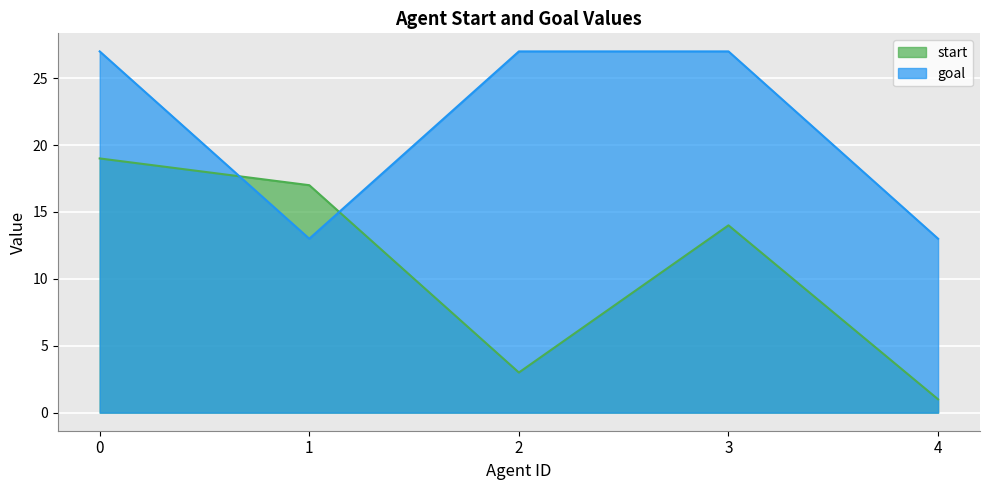

Rank the series at 2 from lowest to highest value.

start, goal